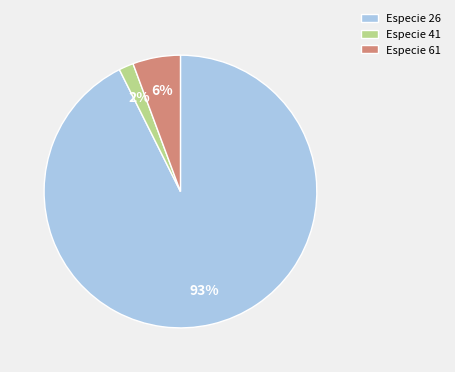

Which category has the smallest portion of the pie?

Especie 41